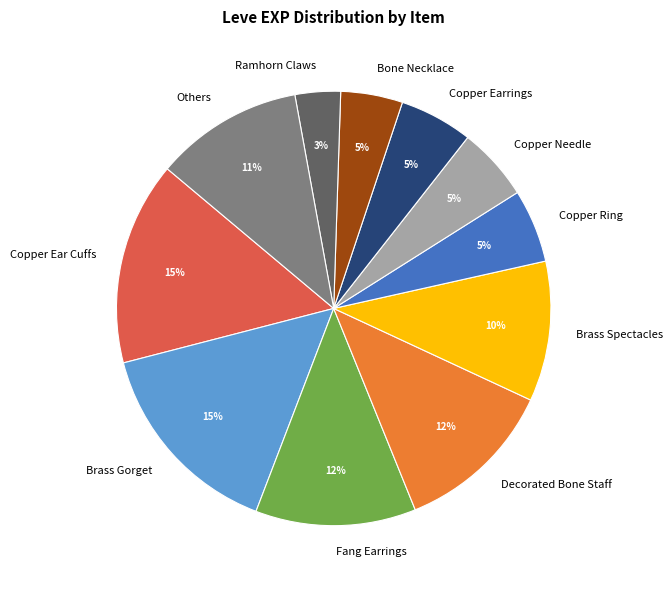

How many segments does this pie chart have?

11